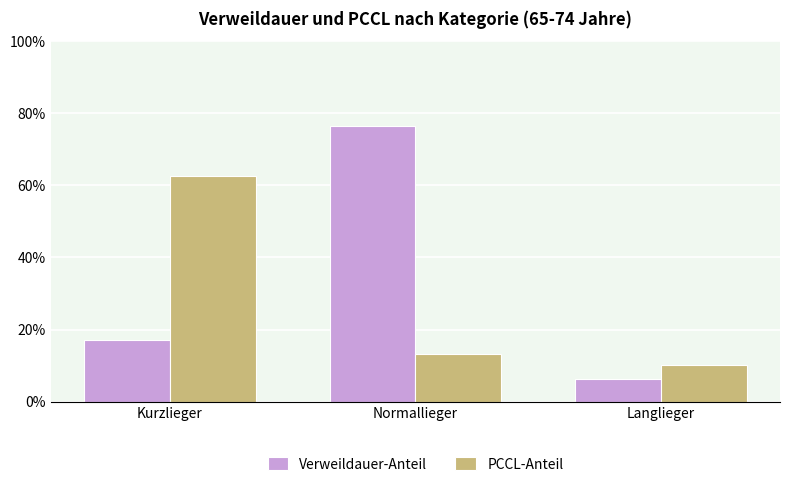

Where is PCCL-Anteil nearest to the value 0?

Langlieger